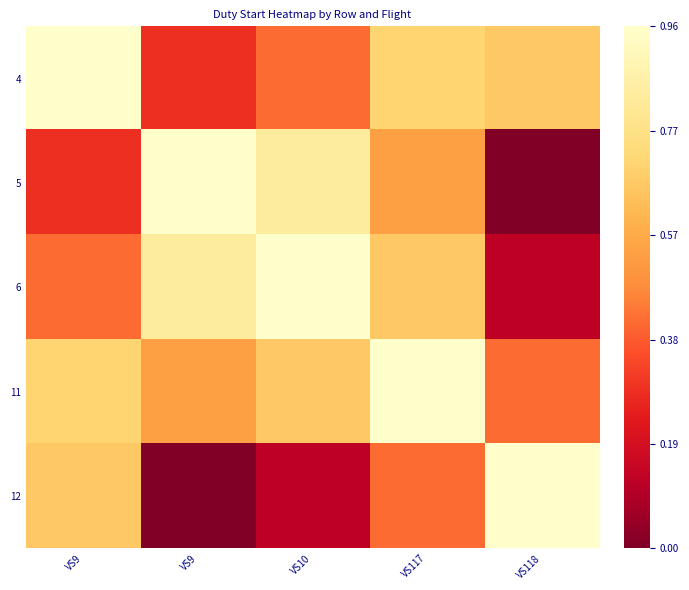

What is the spread (max minus min) of values at VS9?

0.7